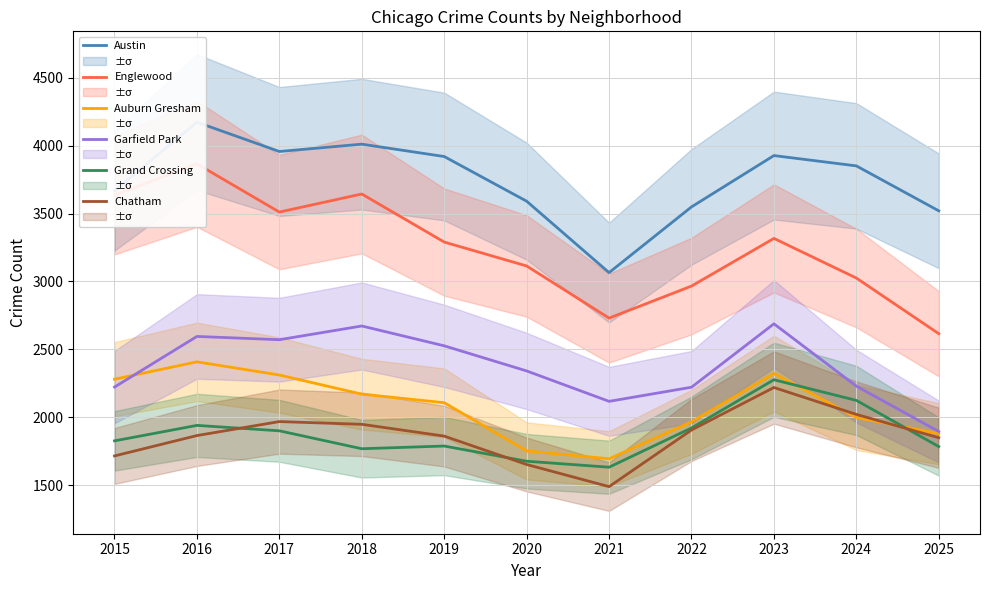

True or false: Englewood has more than 2 interior local peaks.

True